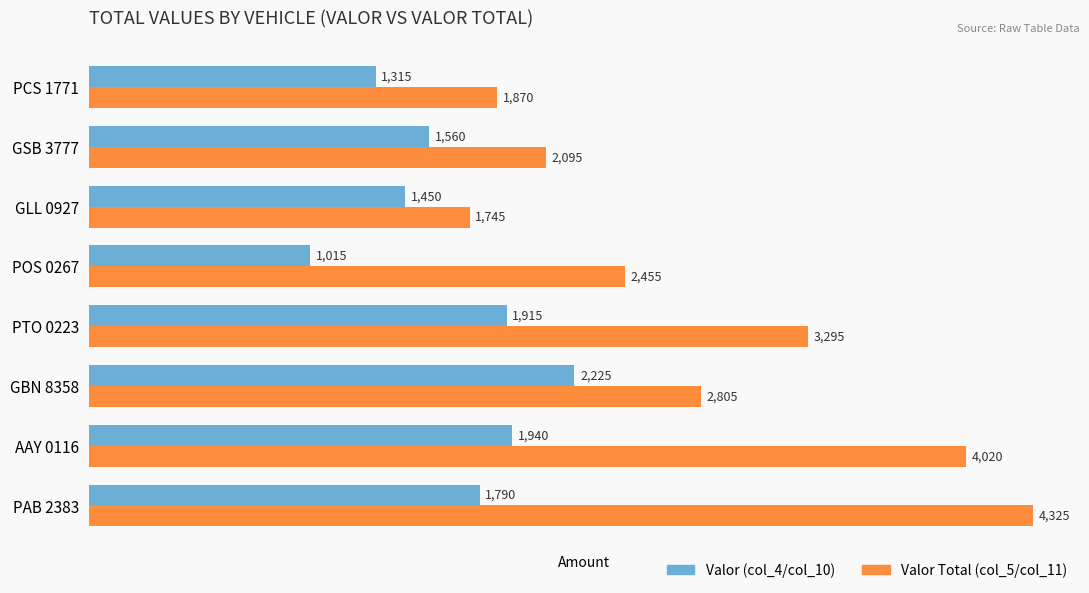

List the series in order of their peak value, lowest first.

Valor (col_4/col_10), Valor Total (col_5/col_11)